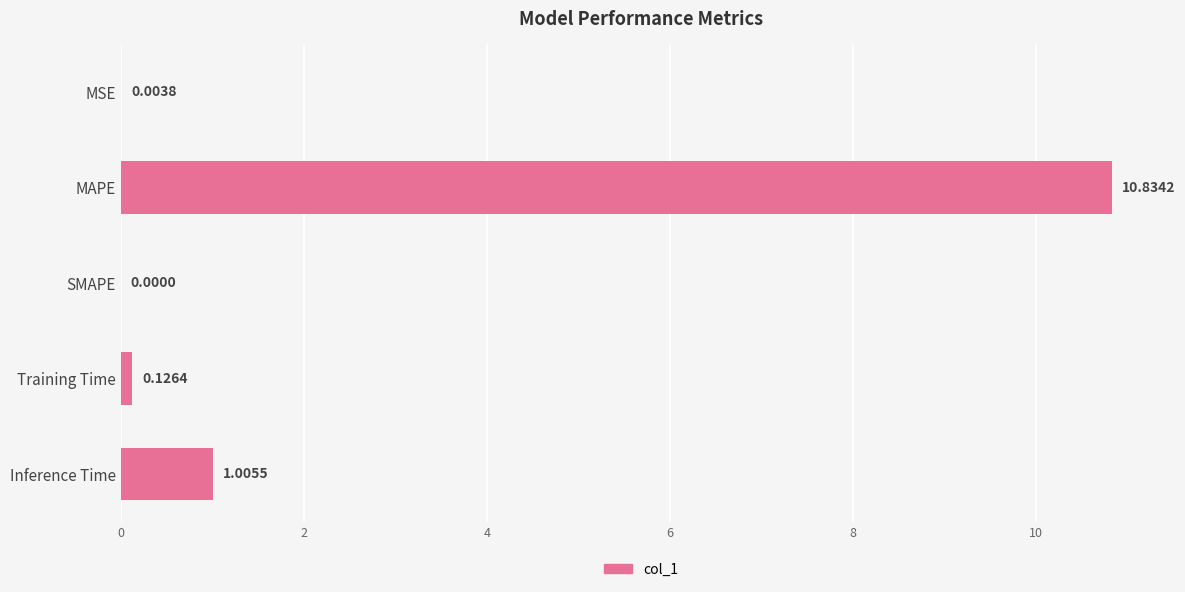

Which category has the highest value across all series?

MAPE